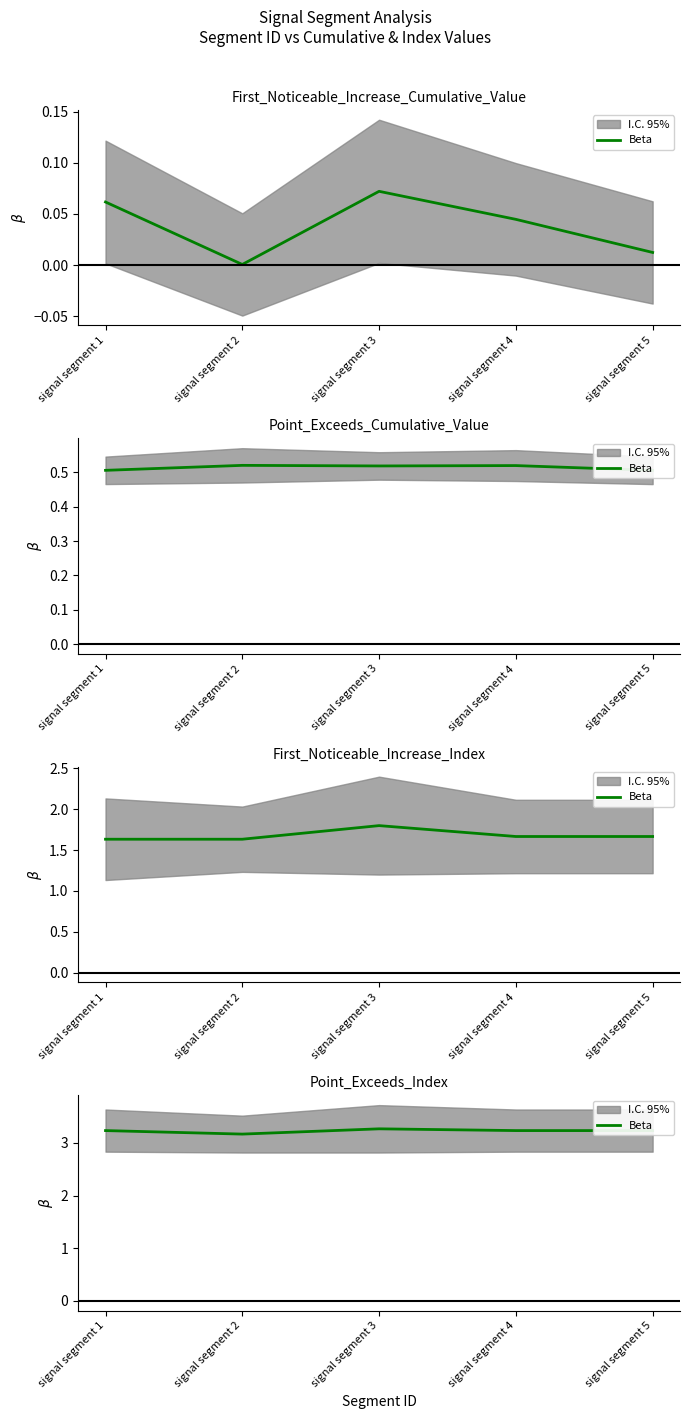

Where is the data nearest to the value 3?

signal segment 2